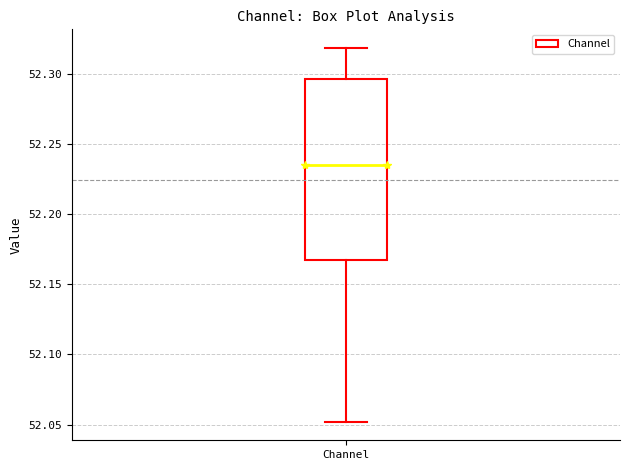

Read this box plot against the y-axis: the position of the median line, the range covered by the box, and the ends of both whiskers. The values are not printed on the chart, so give them approximately, as read against the axis.

median 52.235, box 52.170 to 52.295, whiskers 52.050 to 52.320